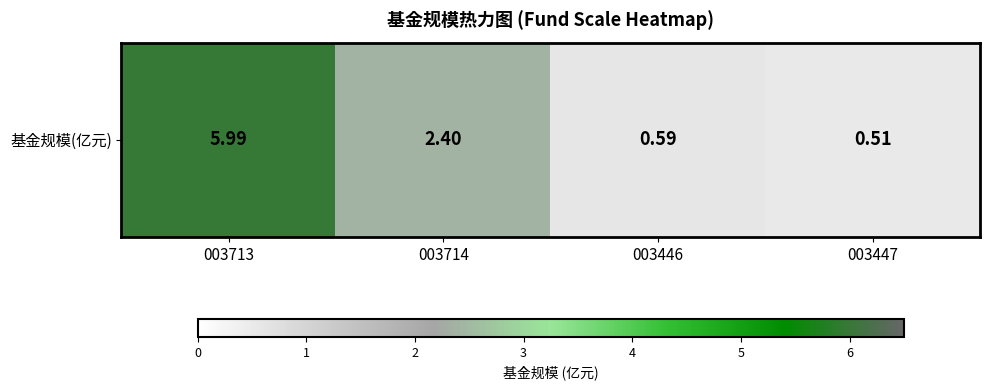

What is the smallest value displayed?

0.5